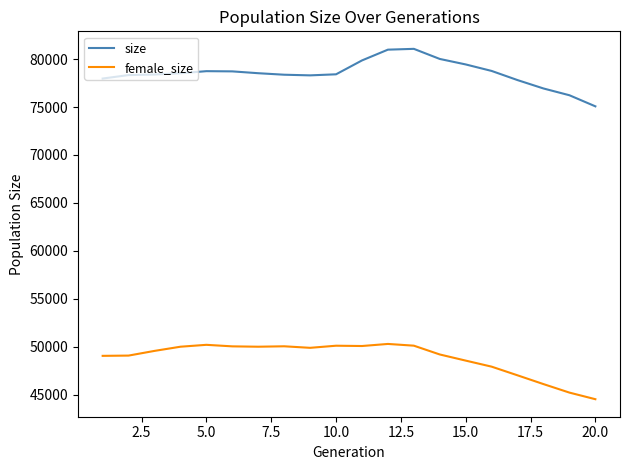

True or false: size and female_size intersect in this chart.

False